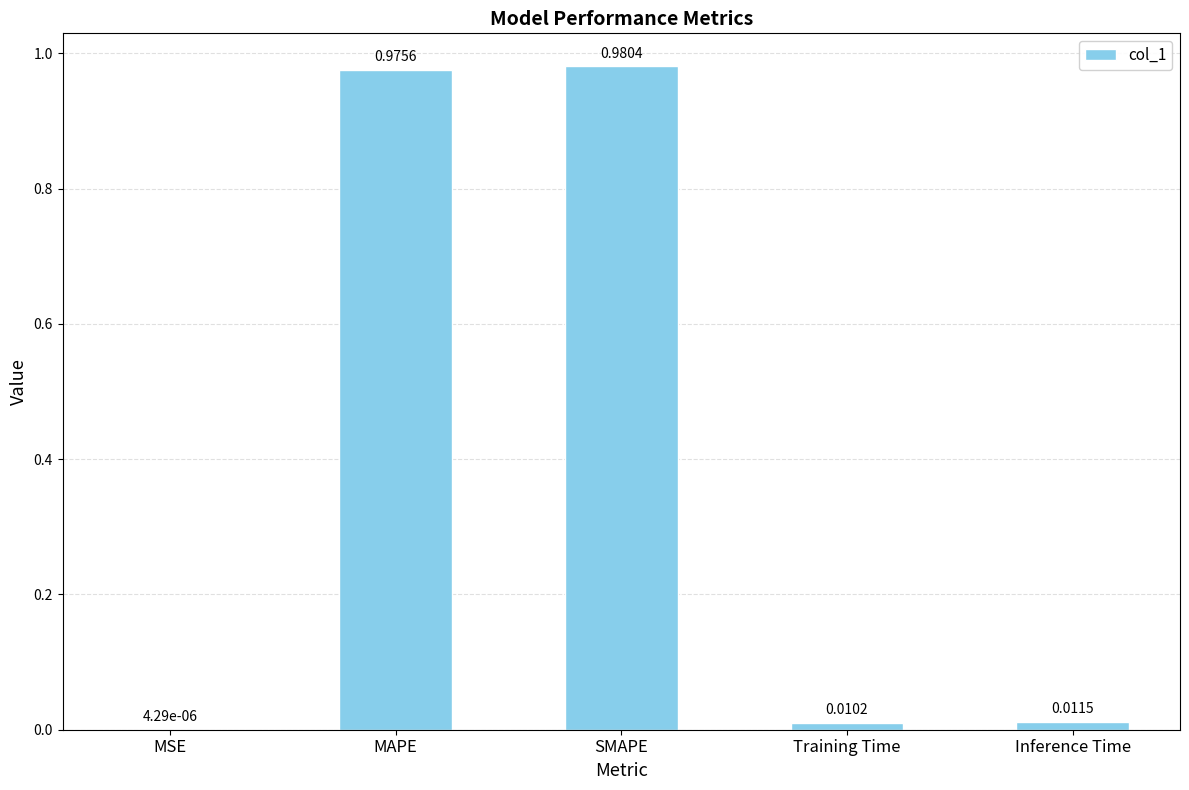

At which label is the value closest to 0?

MSE